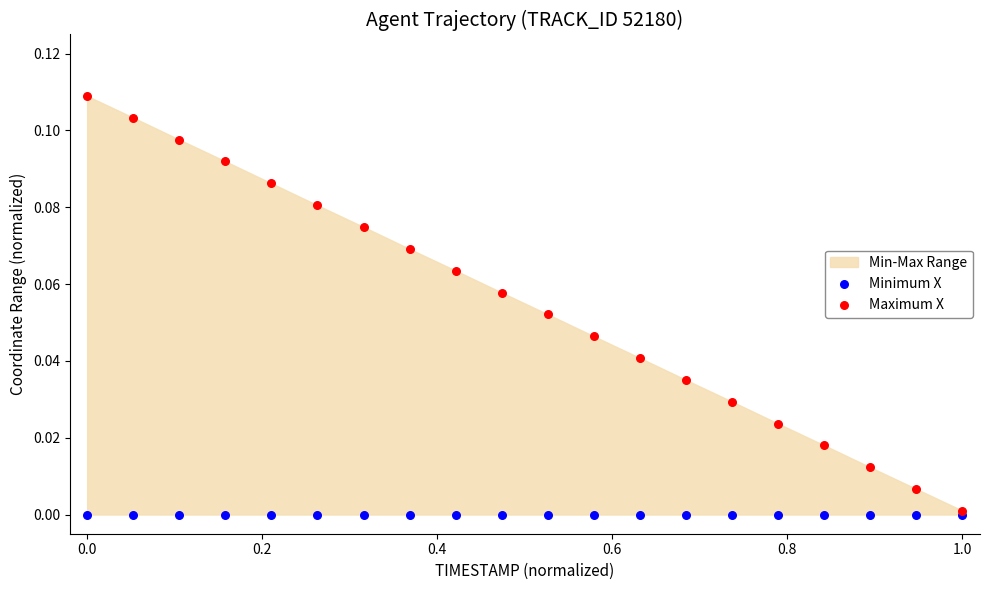

Which series reaches the minimum Y coordinate?

Minimum X